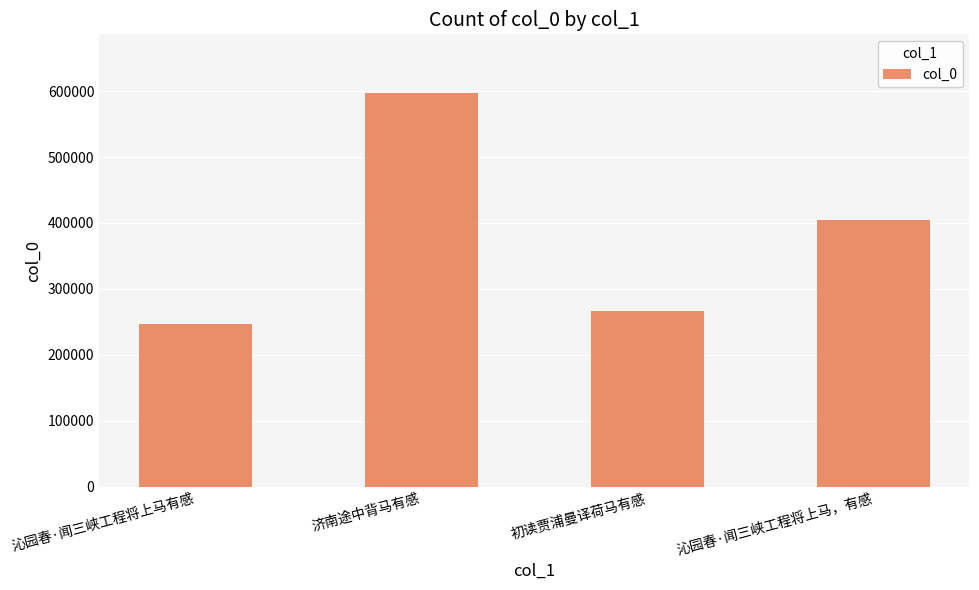

List the labels in order of value, largest first.

济南途中背马有感, 沁园春·闻三峡工程将上马，有感, 初读贾浦曼译荷马有感, 沁园春·闻三峡工程将上马有感